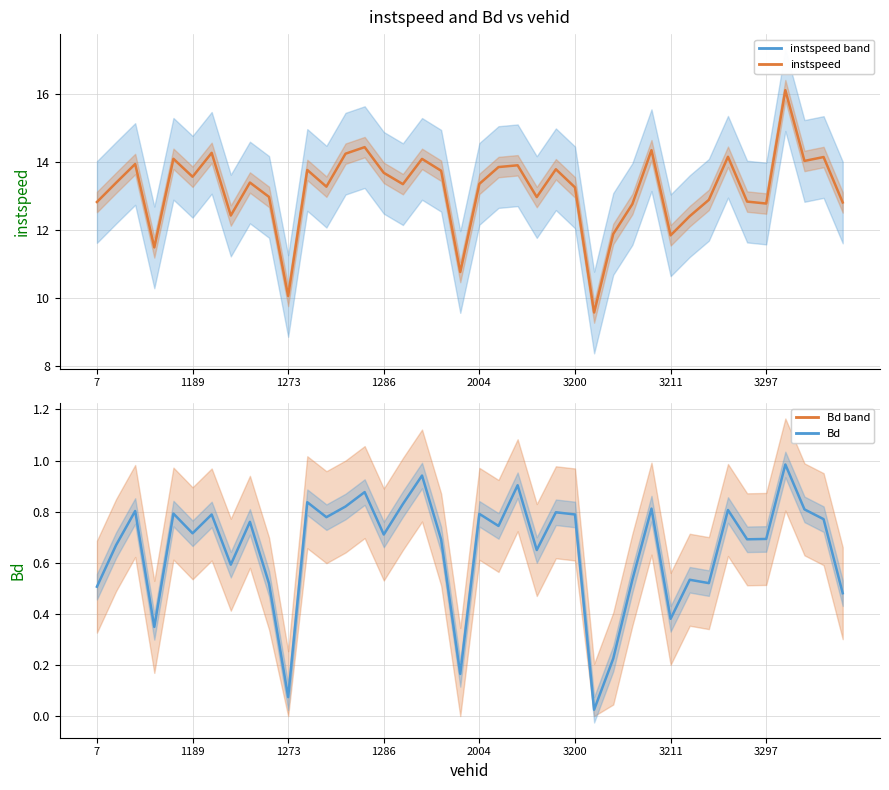

True or false: instspeed (mean) and Bd intersect in this chart.

False